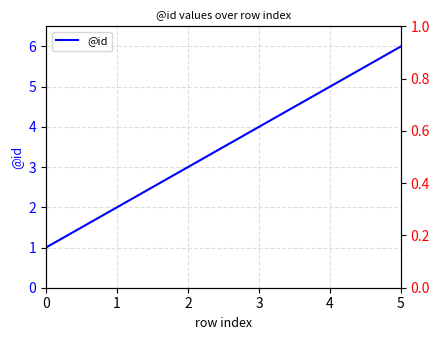

True or false: the data shows 8 at 4.

False